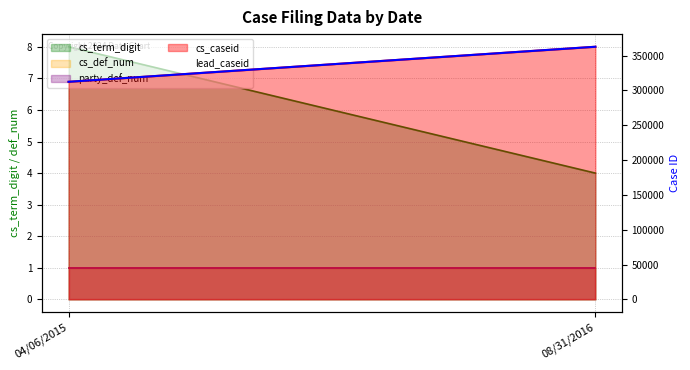

True or false: cs_caseid_line has a value of 202621 at 04/06/2015.

False